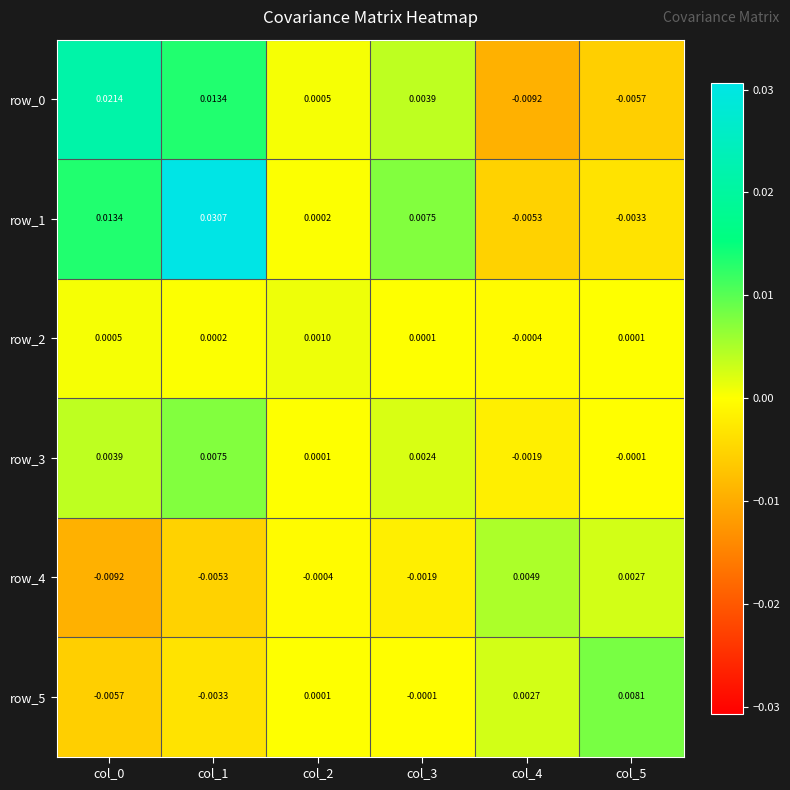

At which label is row_1 closest to 0?

col_2